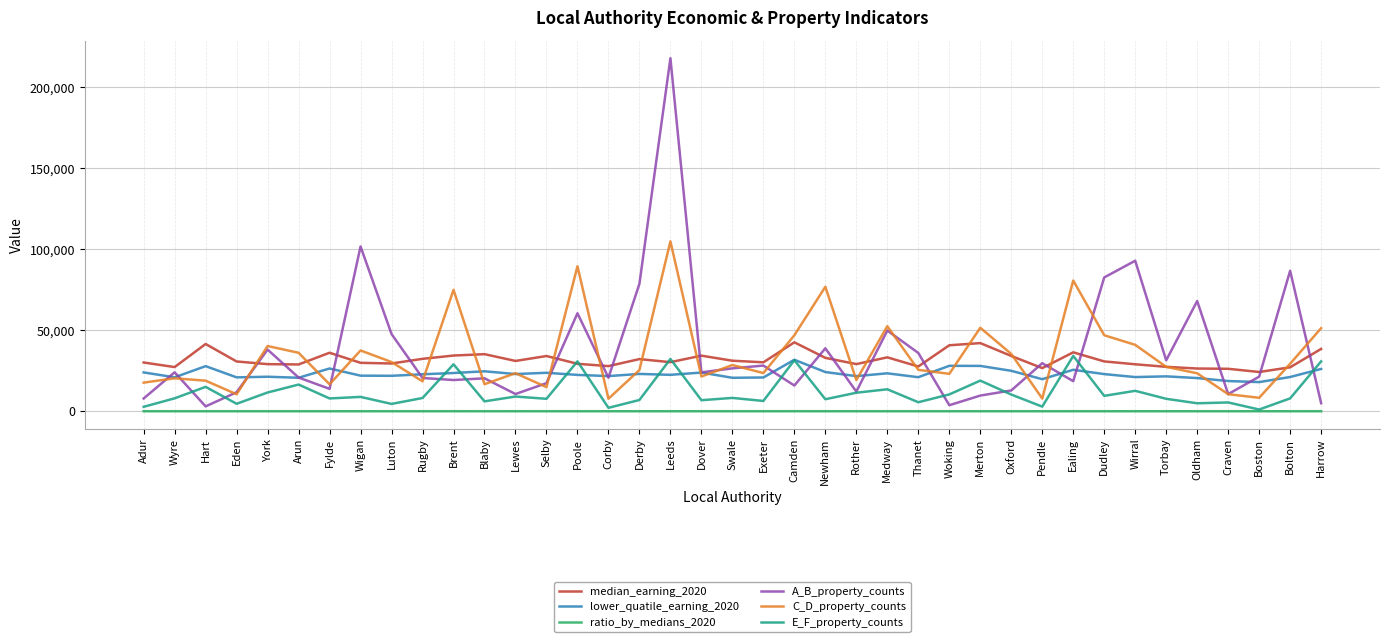

What is the difference between the second highest and second lowest values in the lower_quatile_earning_2020 series?

9387.0